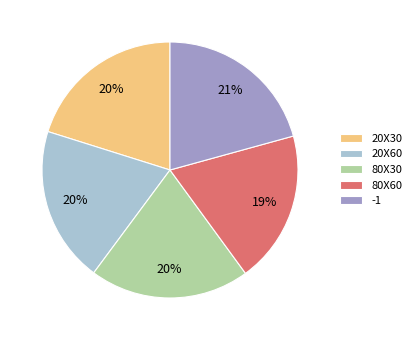

To the nearest percent, what is the average slice percentage?

20%